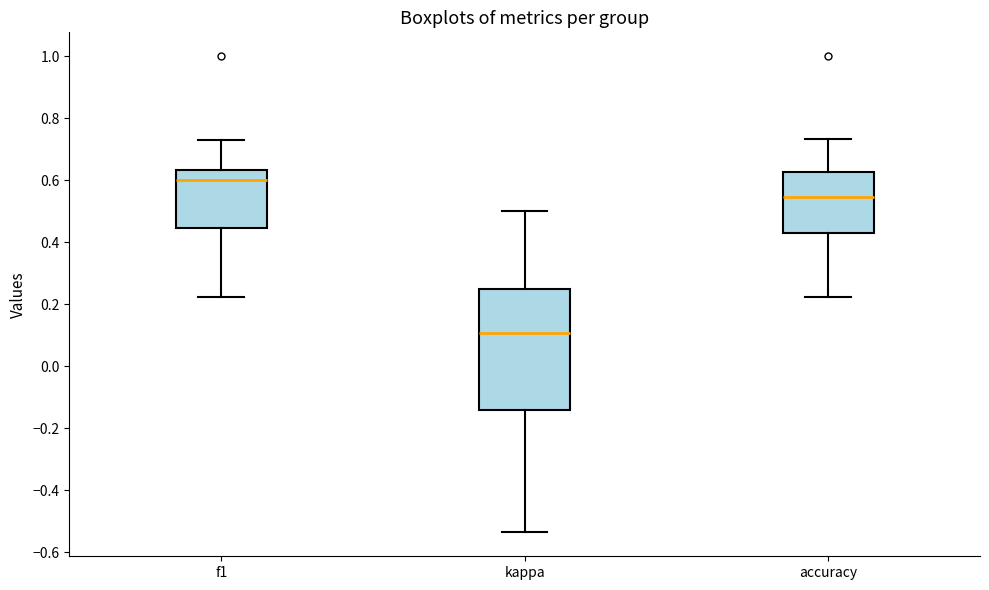

Which box is the tallest, from its lower edge to its upper edge?

kappa